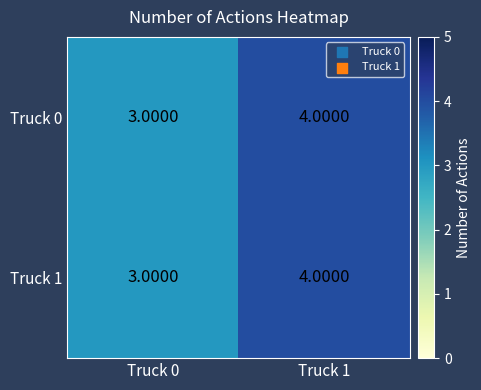

Is the value of Truck 1 at Truck 1 greater than the value of Truck 0 at Truck 0?

Yes